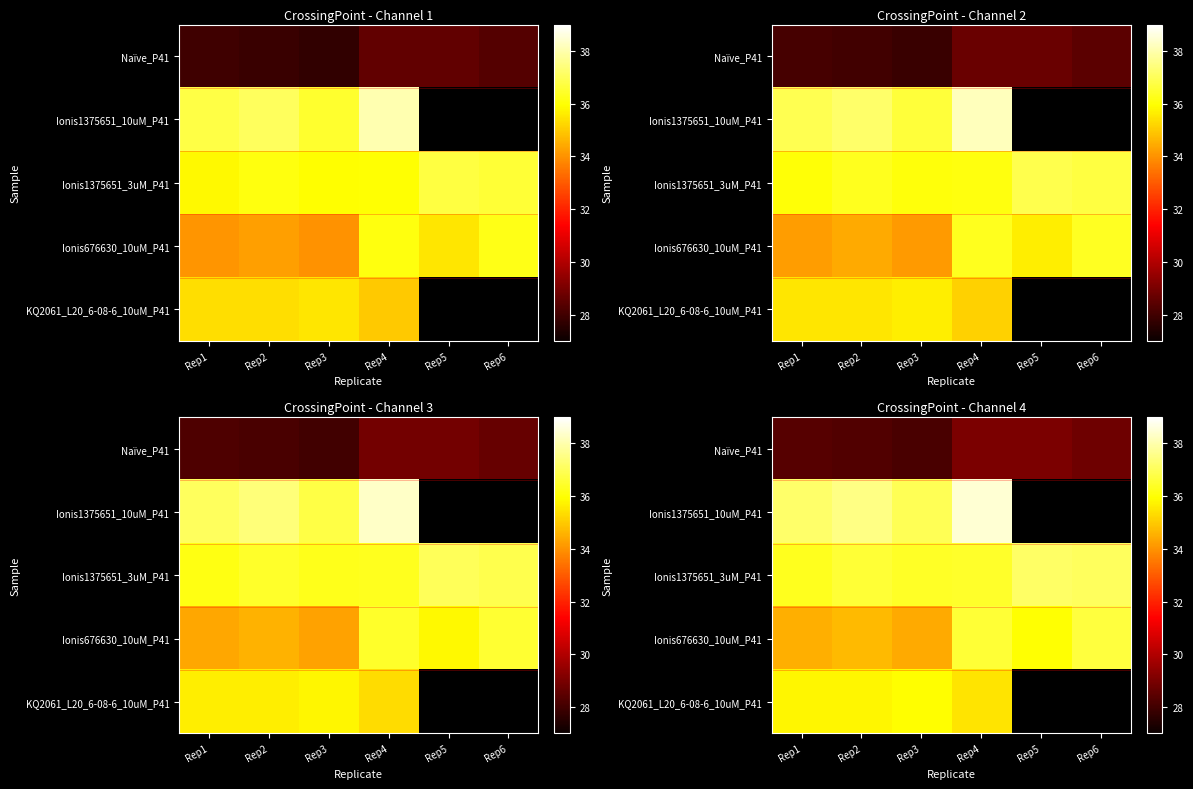

Which series has the largest total across all categories?

Ionis1375651_3uM_P41